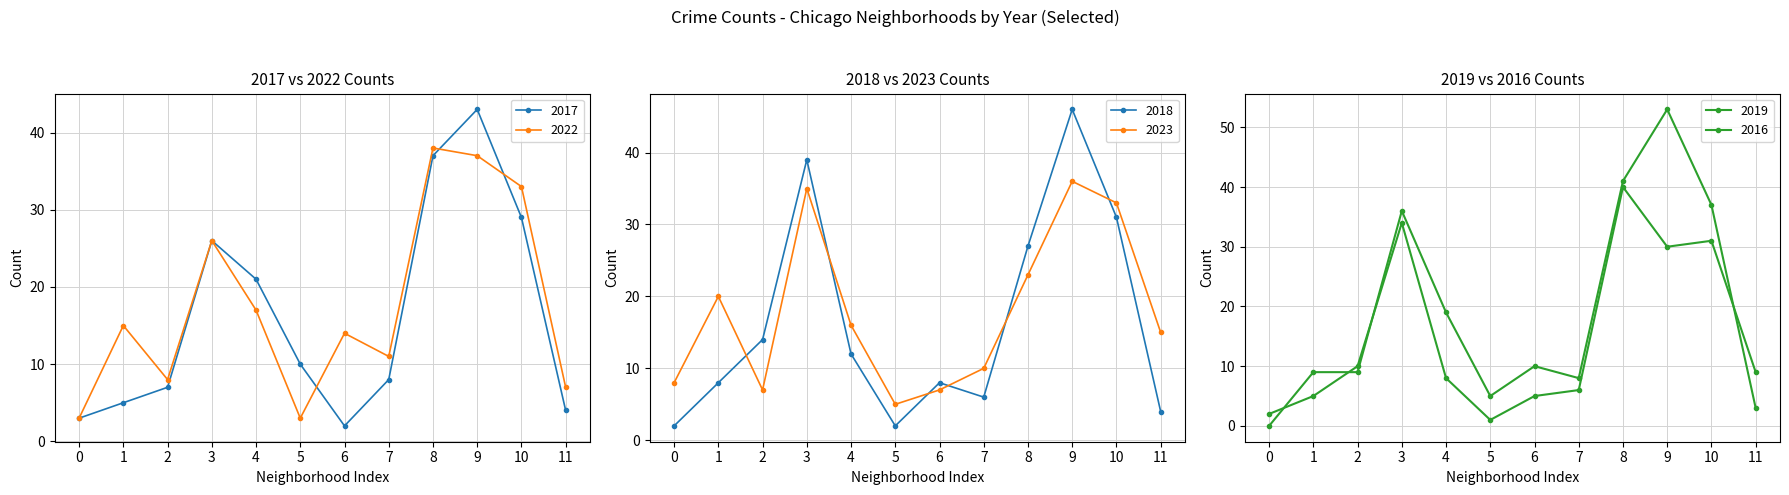

Is it true that 2017 equals 5 at 1?

True